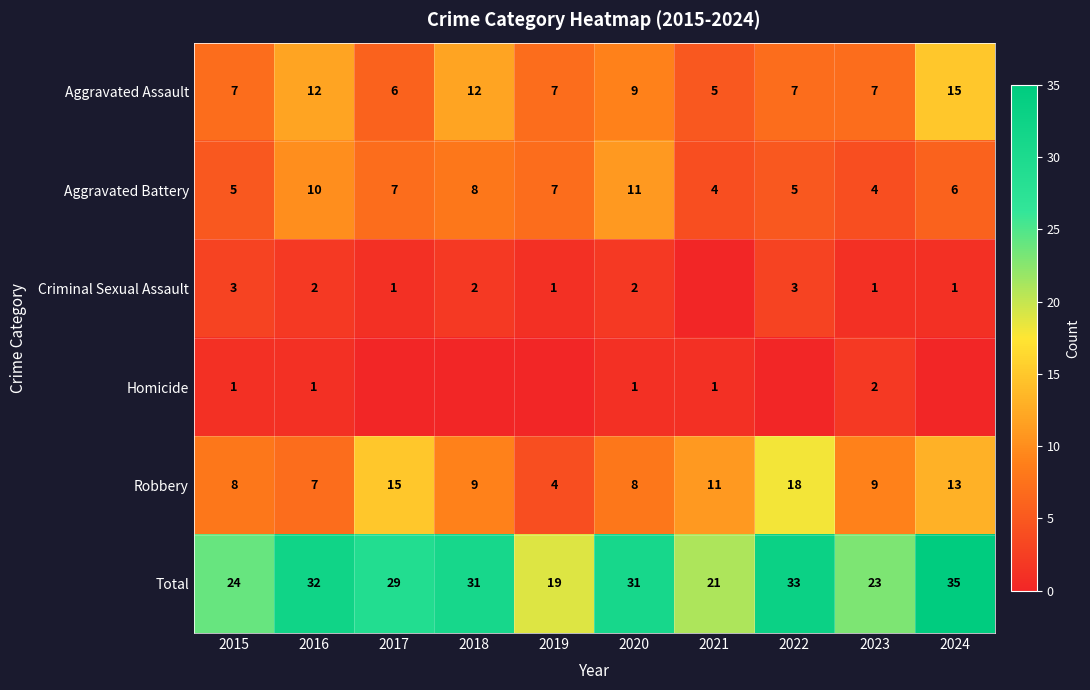

What is the difference between the highest and lowest values at 2024?

35